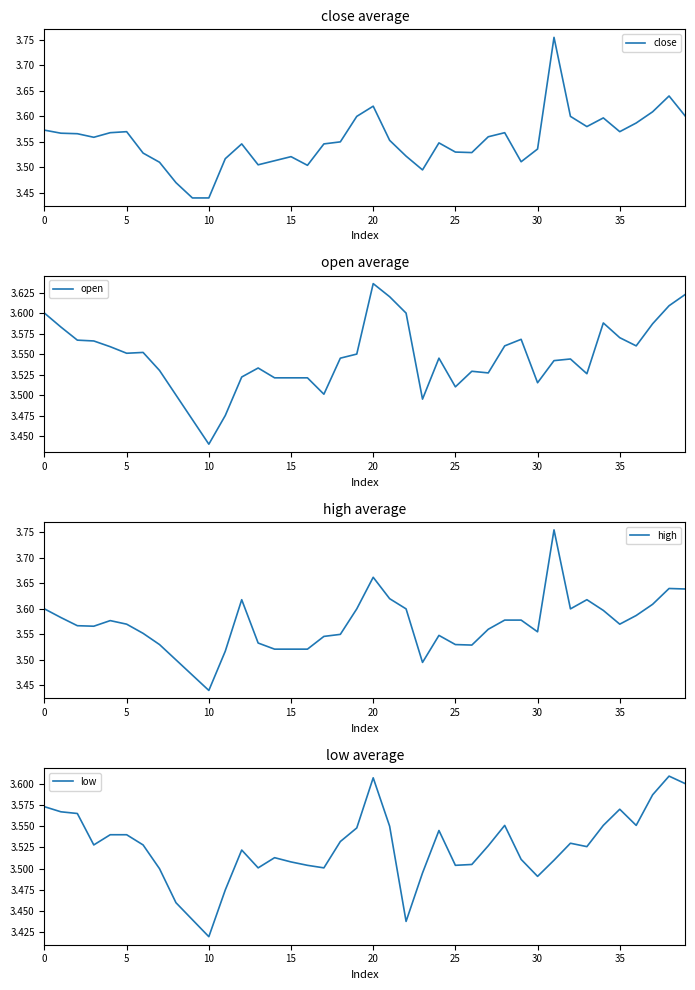

Where is open nearest to the value 3?

10